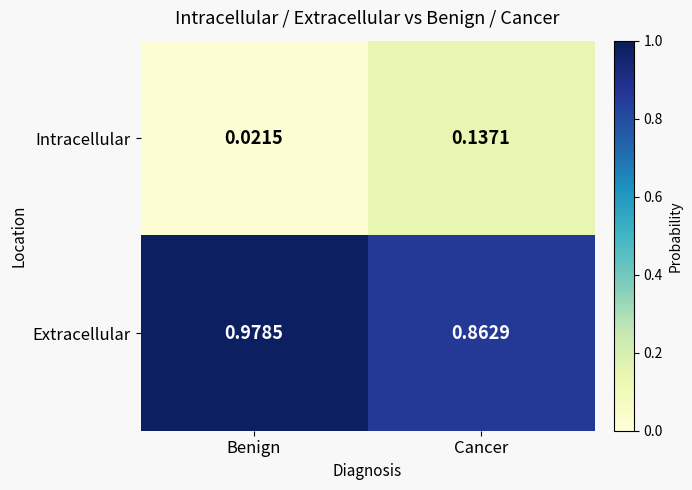

Which series has the largest total across all categories?

Extracellular